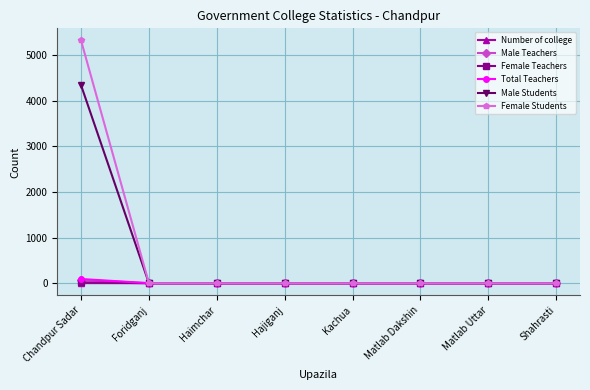

How many data points does each series have?

8